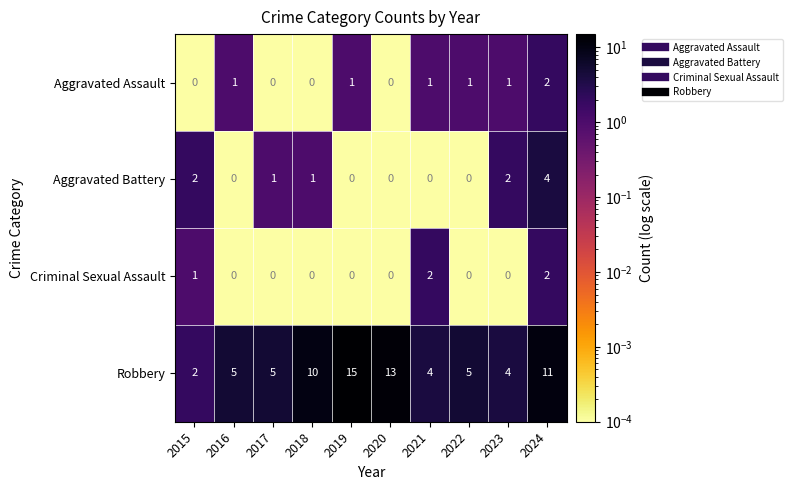

Rank the series at 2021 from highest to lowest value.

Robbery, Criminal Sexual Assault, Aggravated Assault, Aggravated Battery